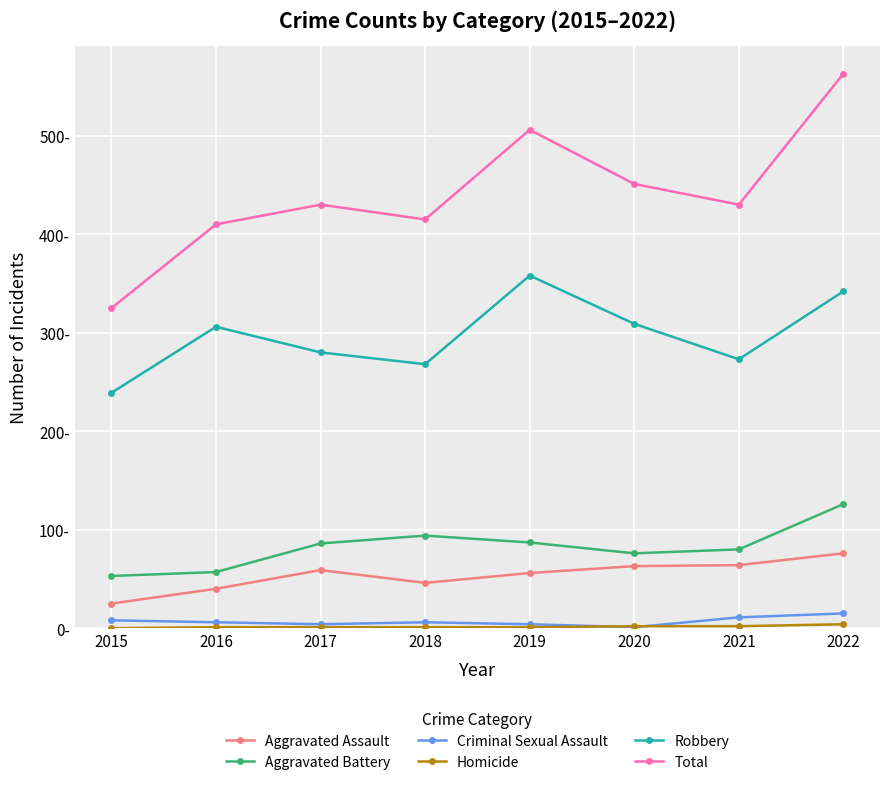

What is the sum of all Homicide values?

12